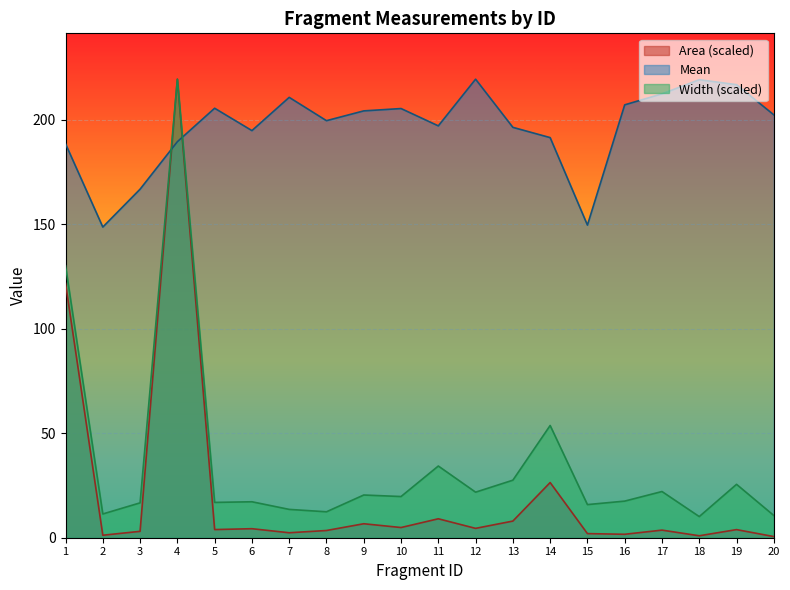

What is the minimum value shown in the chart?

0.6